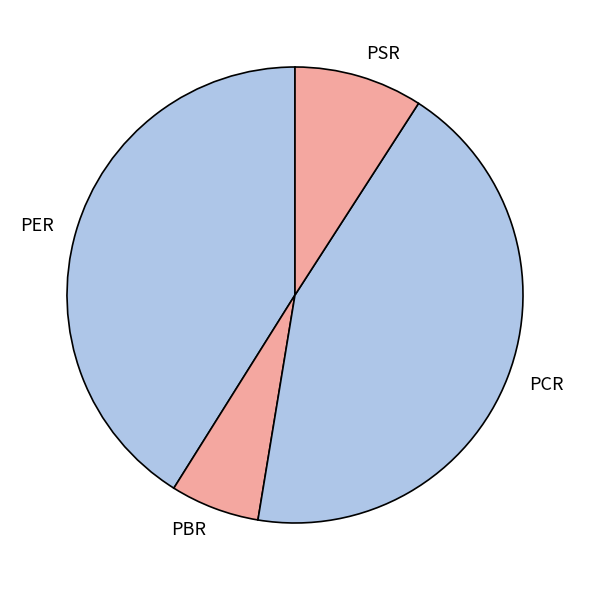

Combined, do PCR and PSR account for over 50%?

Yes